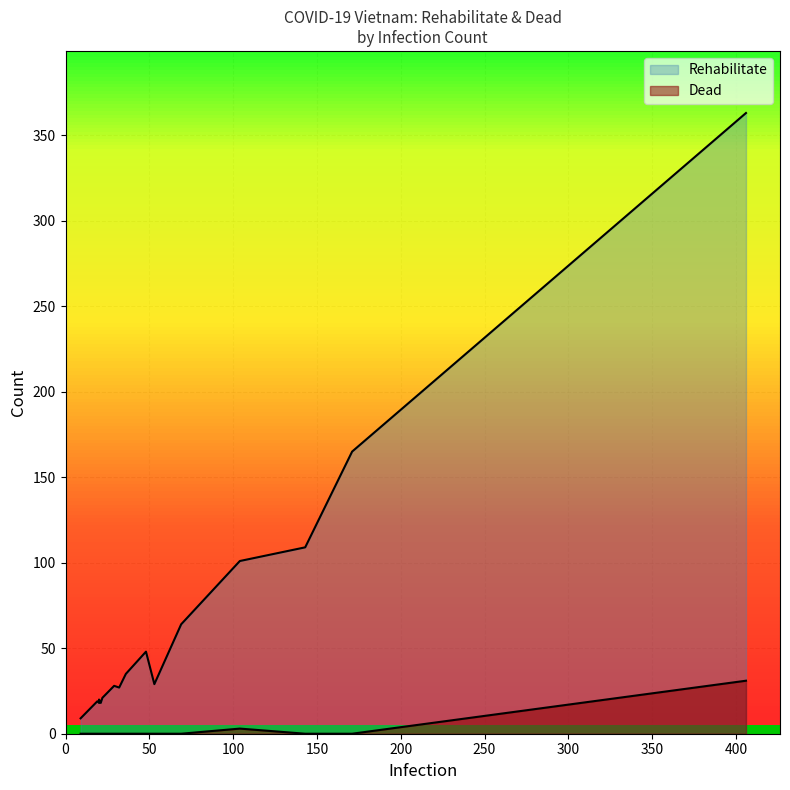

How many data points in Rehabilitate are less than 27?

10